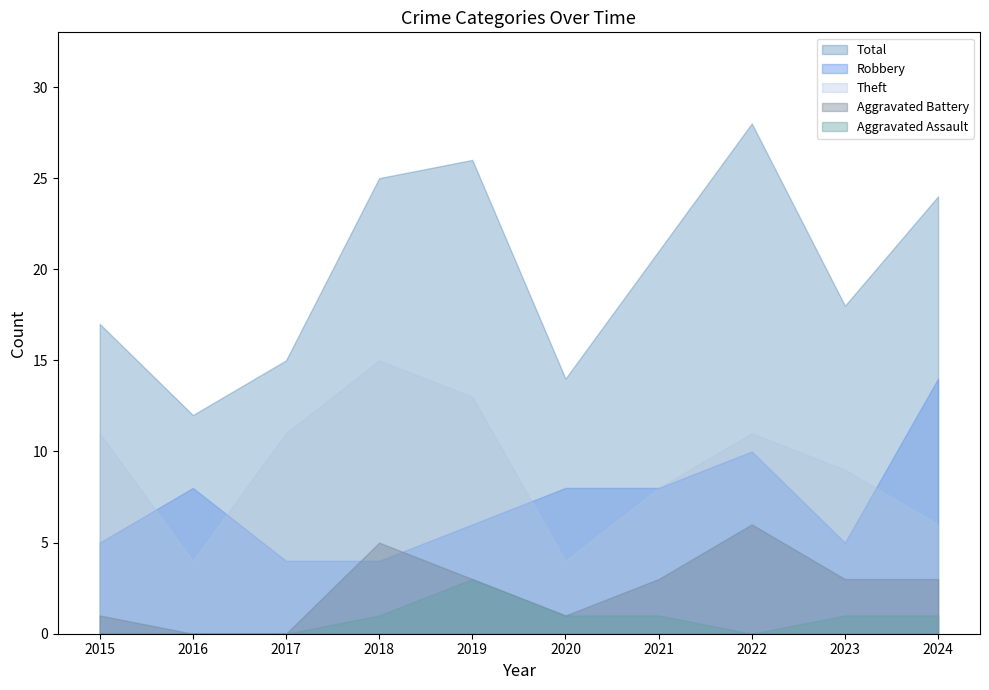

The value of Total at 2020 is 14. True or false?

True